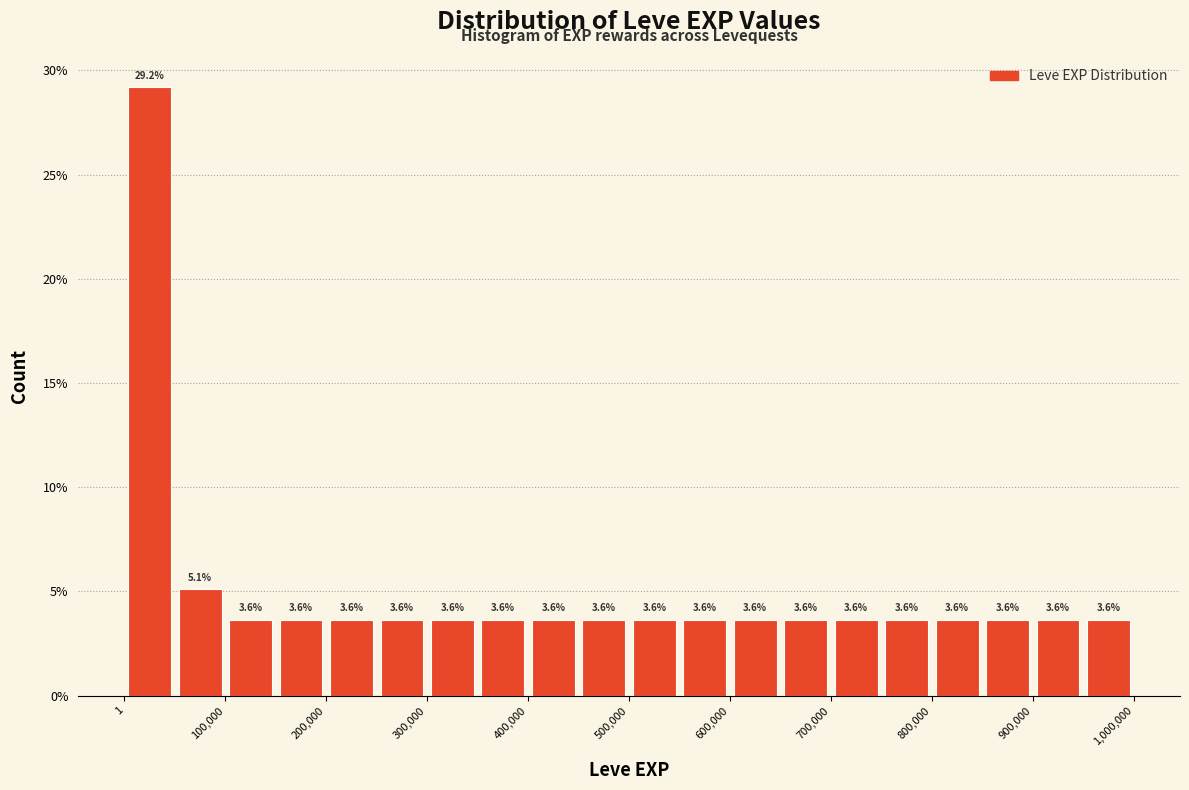

How tall is the bar that spans 950000 to 1000000 on the x-axis? The bar edges are not printed on the chart, so give them approximately, as read against the axis.

3.6